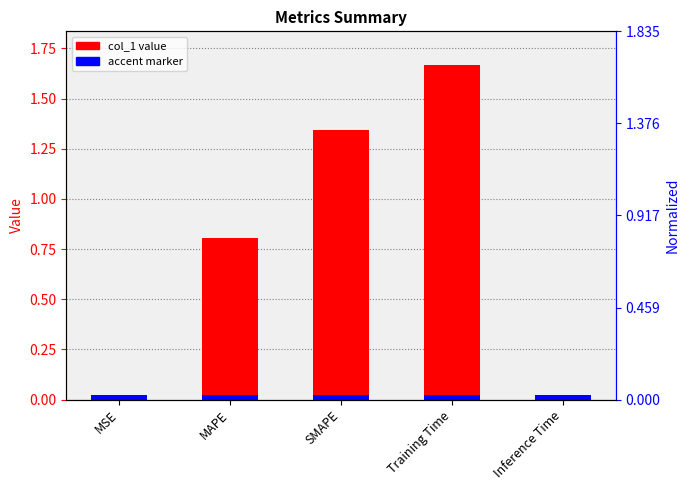

What is the label of the 4th bar from the right?

MAPE